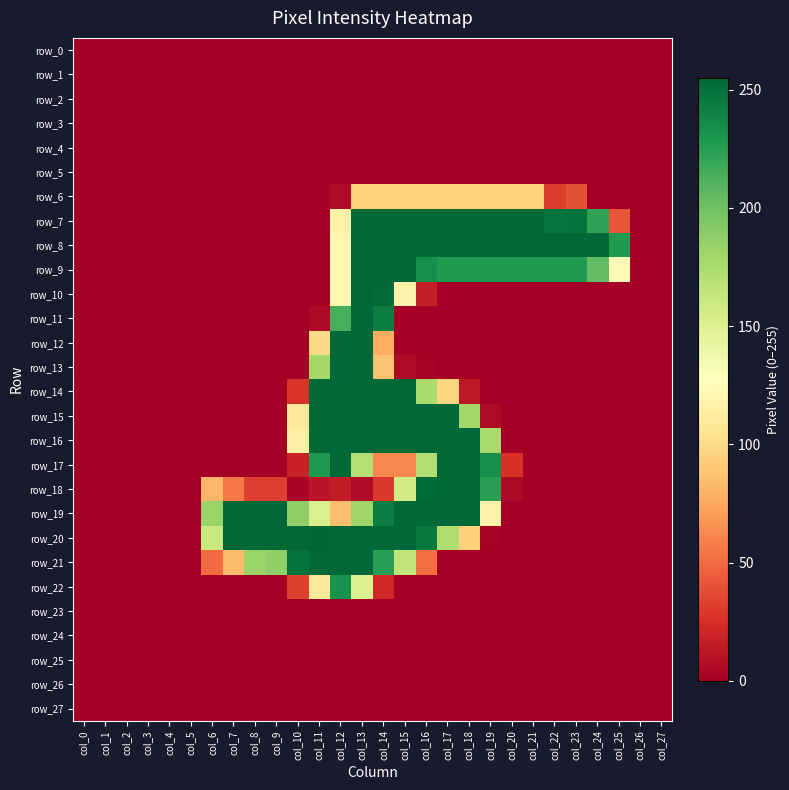

Rank the series by their maximum value, from lowest to highest.

row_0, row_1, row_2, row_3, row_4, row_5, row_23, row_24, row_25, row_26, row_27, row_6, row_22, row_7, row_8, row_9, row_10, row_11, row_12, row_13, row_14, row_15, row_16, row_17, row_18, row_19, row_21, row_20